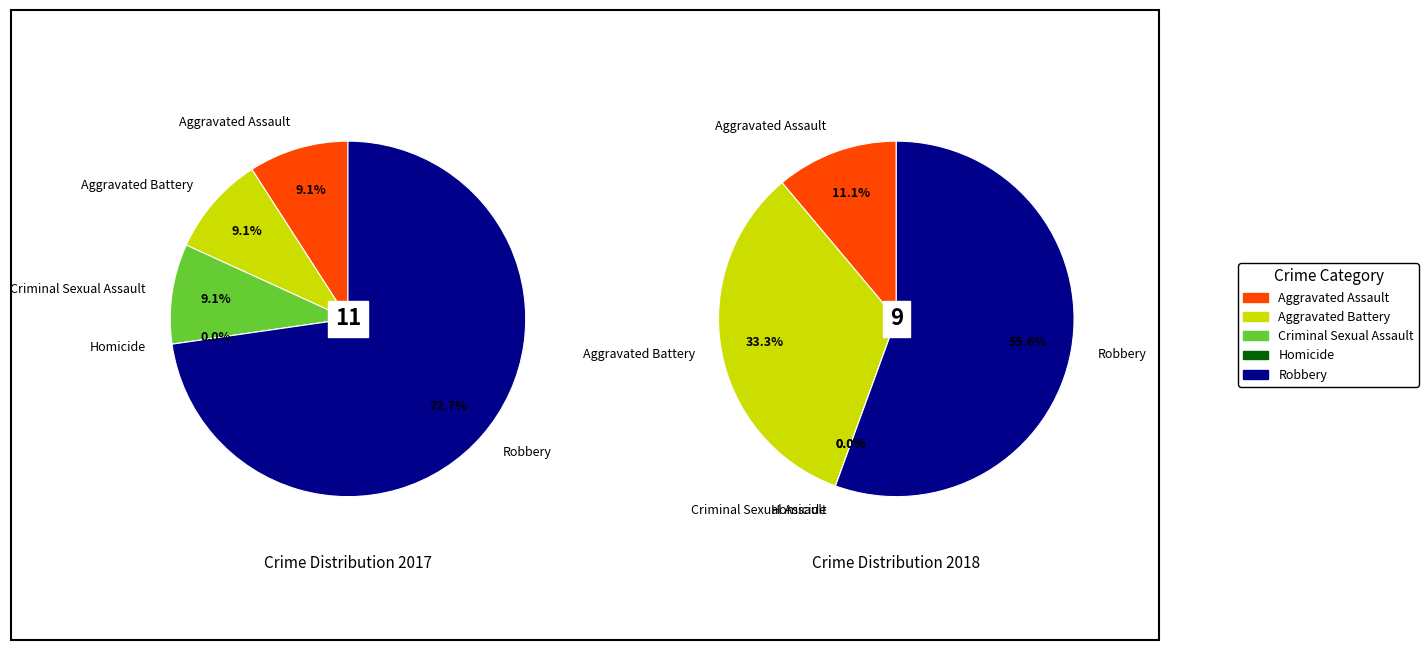

How many segments does this pie chart have?

5